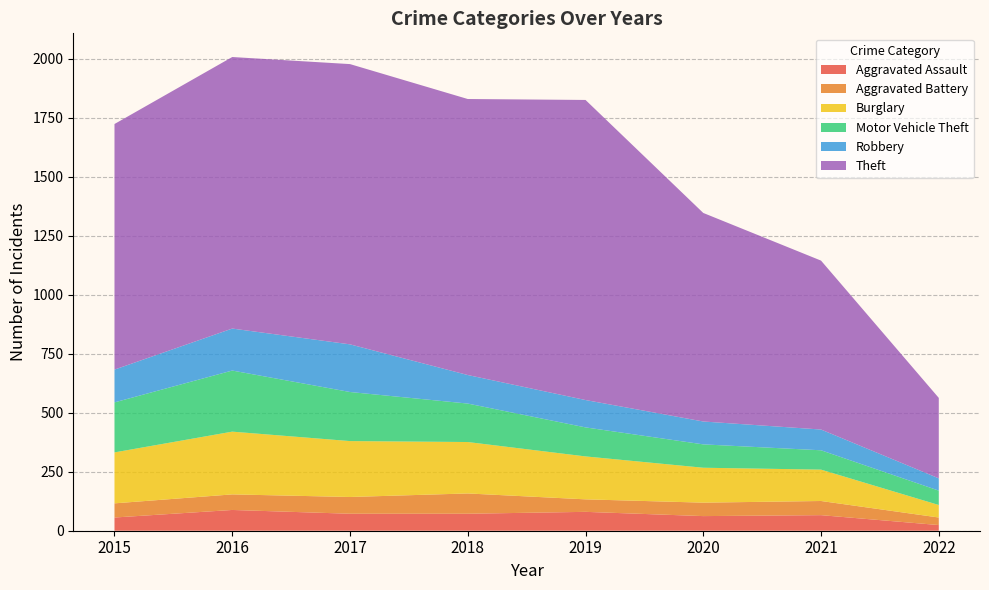

Reading left to right, transcribe all the data shown in this chart.

Aggravated Assault: 2015=56	2016=88	2017=72	2018=72	2019=80	2020=62	2021=66	2022=24
Aggravated Battery: 2015=60	2016=66	2017=71	2018=86	2019=53	2020=57	2021=60	2022=32
Burglary: 2015=216	2016=266	2017=237	2018=218	2019=182	2020=148	2021=133	2022=53
Motor Vehicle Theft: 2015=212	2016=259	2017=208	2018=163	2019=123	2020=99	2021=82	2022=61
Robbery: 2015=139	2016=178	2017=202	2018=121	2019=116	2020=97	2021=88	2022=52
Theft: 2015=1041	2016=1151	2017=1188	2018=1170	2019=1272	2020=884	2021=716	2022=341